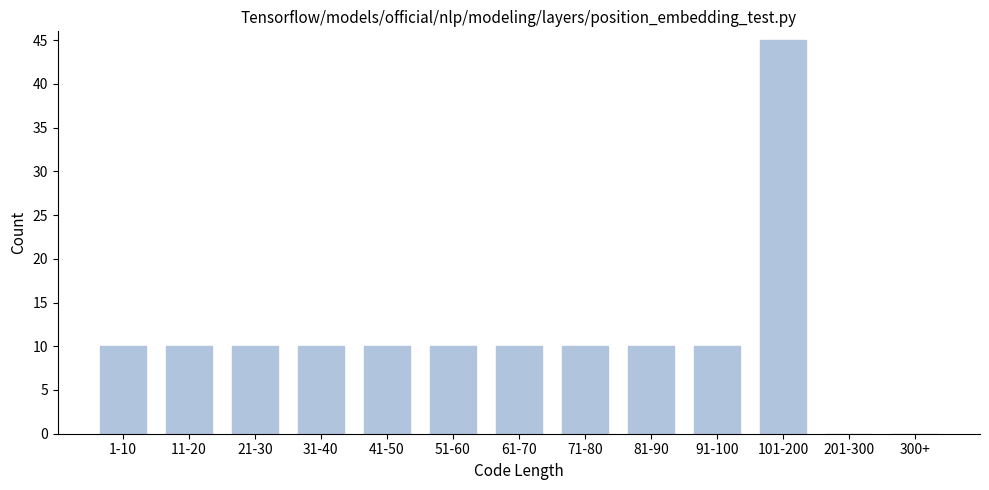

Reading left to right, transcribe all the data shown in this chart.

1-10=10	11-20=10	21-30=10	31-40=10	41-50=10	51-60=10	61-70=10	71-80=10	81-90=10	91-100=10	101-200=45	201-300=0	300+=0